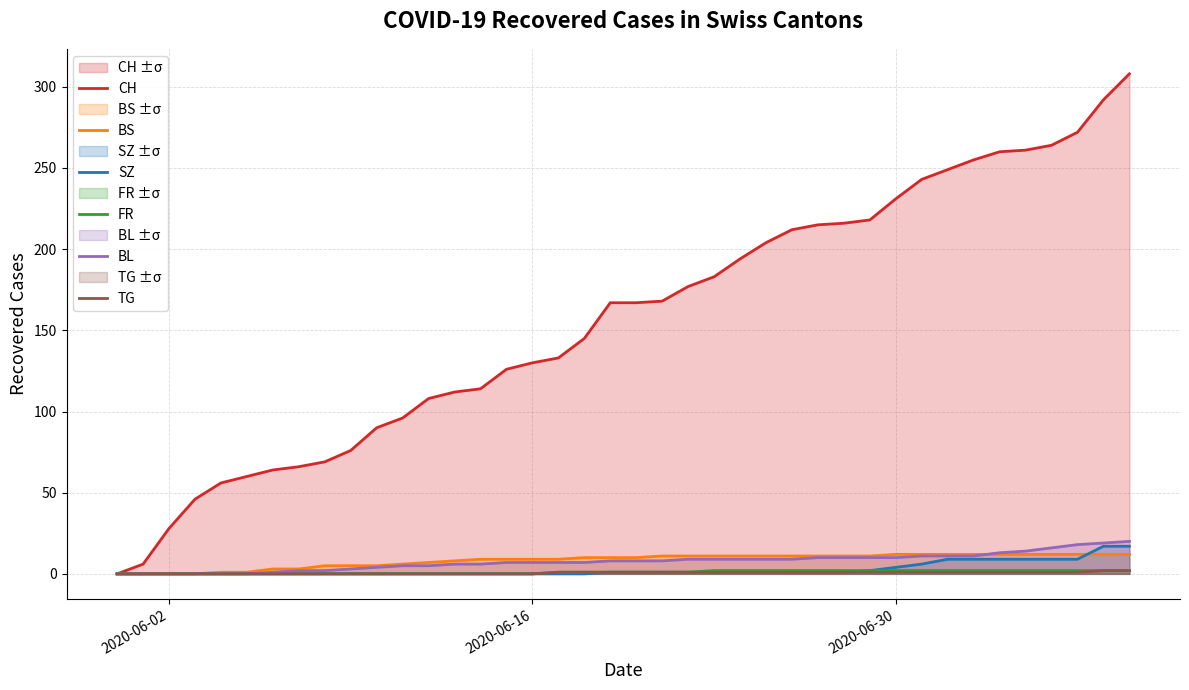

Which series has the widest spread of values?

CH